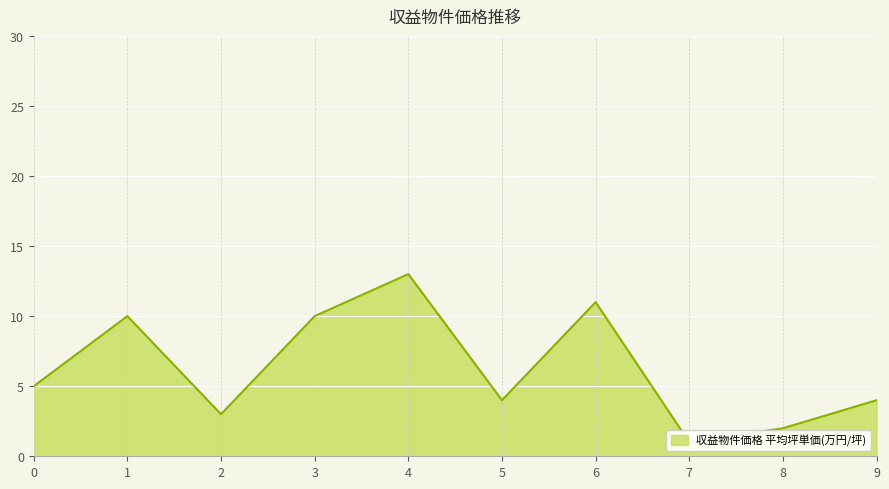

The value at 6 is 11. True or false?

True